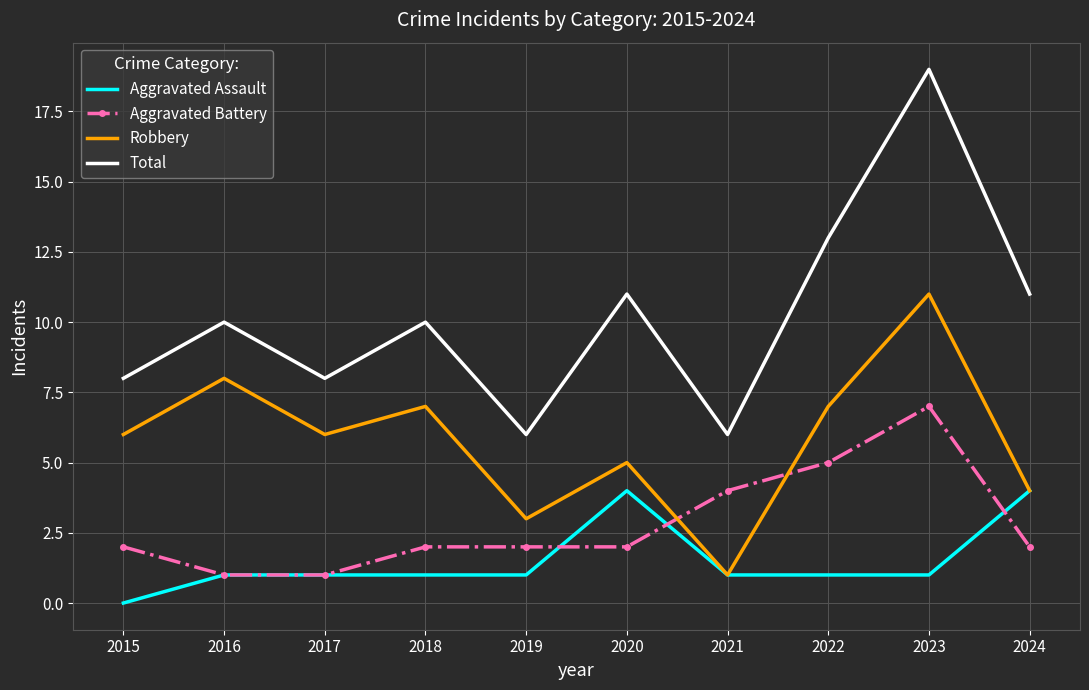

Where is the first local minimum for Robbery?

2017